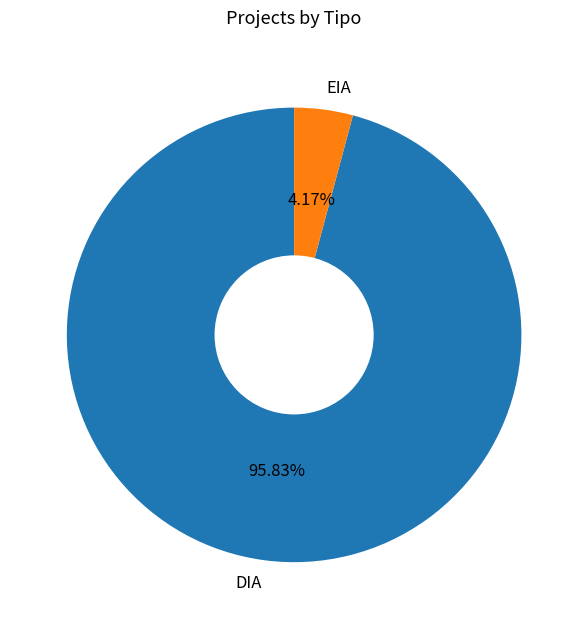

What percentage is the EIA slice, to the nearest percent?

4%